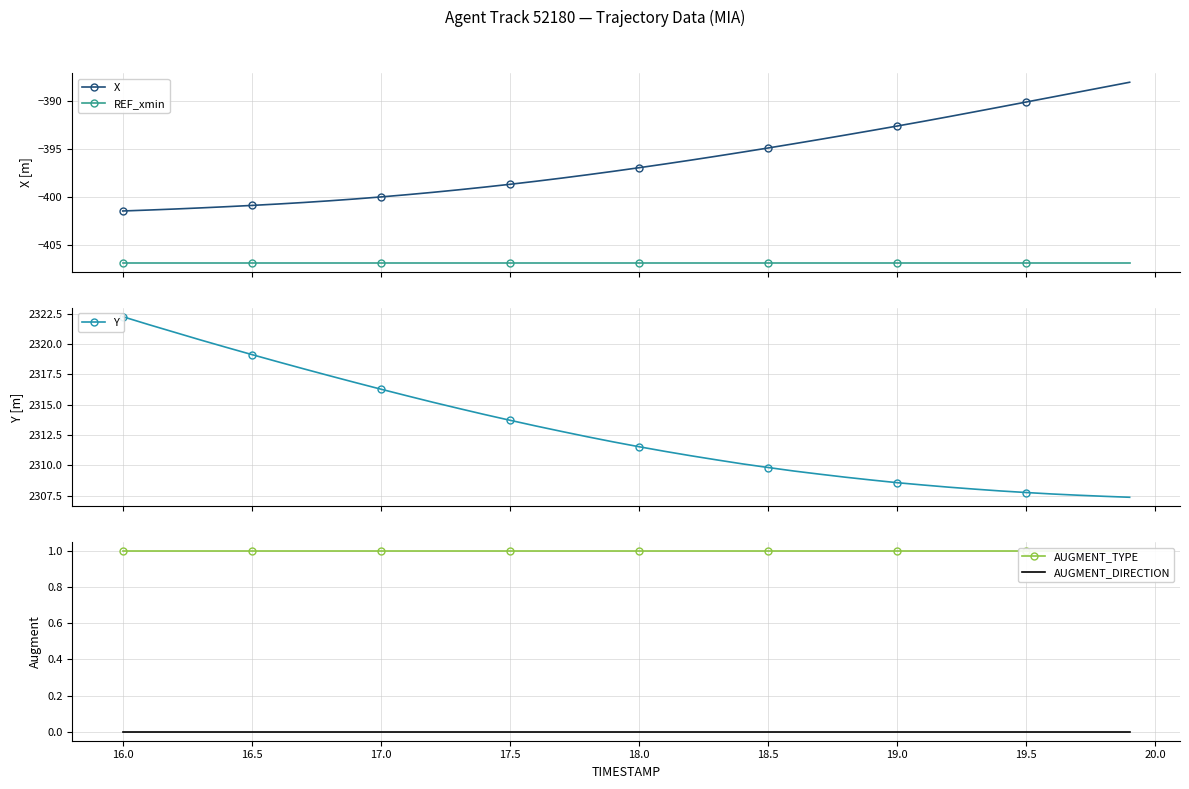

Reading left to right, what are all the values shown in this chart?

X: -401.4	-401.3	-401.2	-401.1	-401.0	-400.9	-400.7	-400.6	-400.4	-400.2	-400.0	-399.7	-399.5	-399.2	-399.0	-398.7	-398.3	-398.0	-397.7	-397.3	-396.9	-396.5	-396.1	-395.7	-395.3	-394.9	-394.4	-394.0	-393.5	-393.1	-392.6	-392.1	-391.6	-391.1	-390.6	-390.1	-389.6	-389.0	-388.5	-388.0
REF_xmin: -406.8	-406.8	-406.8	-406.8	-406.8	-406.8	-406.8	-406.8	-406.8	-406.8	-406.8	-406.8	-406.8	-406.8	-406.8	-406.8	-406.8	-406.8	-406.8	-406.8	-406.8	-406.8	-406.8	-406.8	-406.8	-406.8	-406.8	-406.8	-406.8	-406.8	-406.8	-406.8	-406.8	-406.8	-406.8	-406.8	-406.8	-406.8	-406.8	-406.8
Y: 2322.2	2321.6	2321.0	2320.3	2319.7	2319.1	2318.5	2318.0	2317.4	2316.8	2316.3	2315.7	2315.2	2314.7	2314.2	2313.7	2313.2	2312.8	2312.4	2311.9	2311.5	2311.2	2310.8	2310.5	2310.1	2309.8	2309.5	2309.3	2309.0	2308.8	2308.6	2308.4	2308.2	2308.1	2307.9	2307.8	2307.7	2307.6	2307.5	2307.4
AUGMENT_TYPE: 1.0	1.0	1.0	1.0	1.0	1.0	1.0	1.0	1.0	1.0	1.0	1.0	1.0	1.0	1.0	1.0	1.0	1.0	1.0	1.0	1.0	1.0	1.0	1.0	1.0	1.0	1.0	1.0	1.0	1.0	1.0	1.0	1.0	1.0	1.0	1.0	1.0	1.0	1.0	1.0
AUGMENT_DIRECTION: 0.0	0.0	0.0	0.0	0.0	0.0	0.0	0.0	0.0	0.0	0.0	0.0	0.0	0.0	0.0	0.0	0.0	0.0	0.0	0.0	0.0	0.0	0.0	0.0	0.0	0.0	0.0	0.0	0.0	0.0	0.0	0.0	0.0	0.0	0.0	0.0	0.0	0.0	0.0	0.0